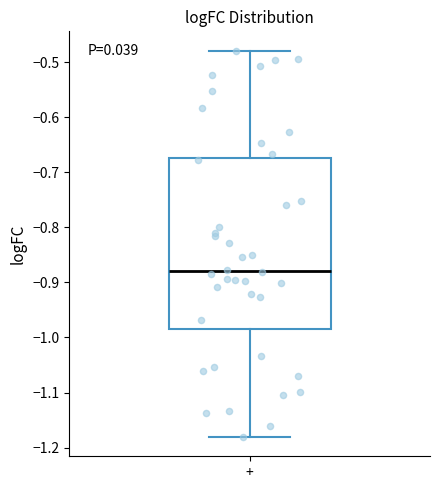

Where is the lower edge of the box for + on the y-axis? The values are not printed on the chart, so give them approximately, as read against the axis.

-0.98